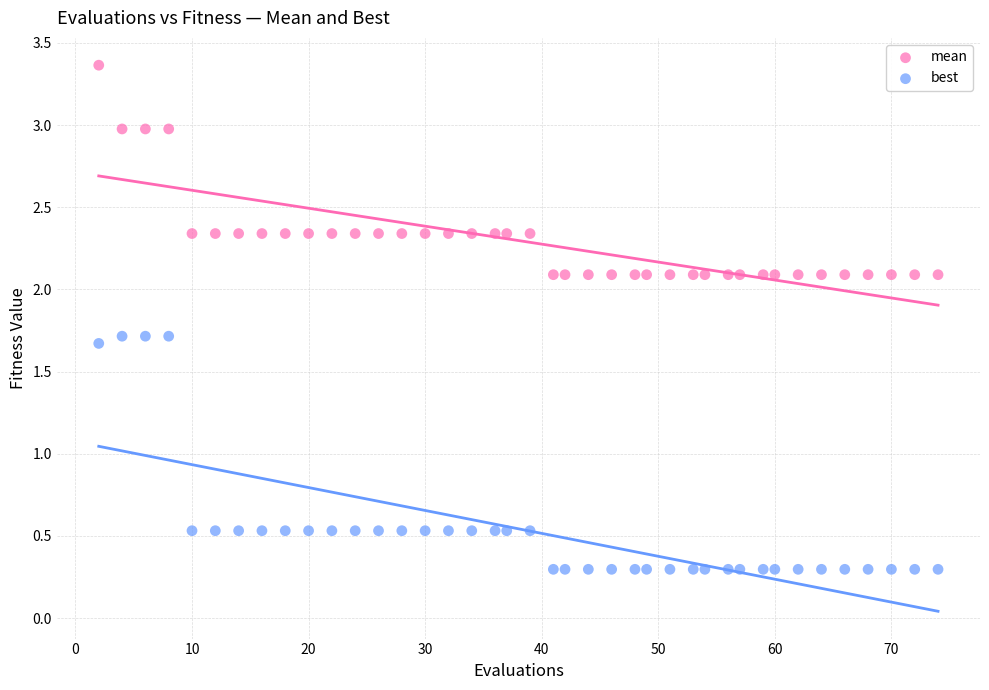

What are all the series names shown in the legend?

mean, best